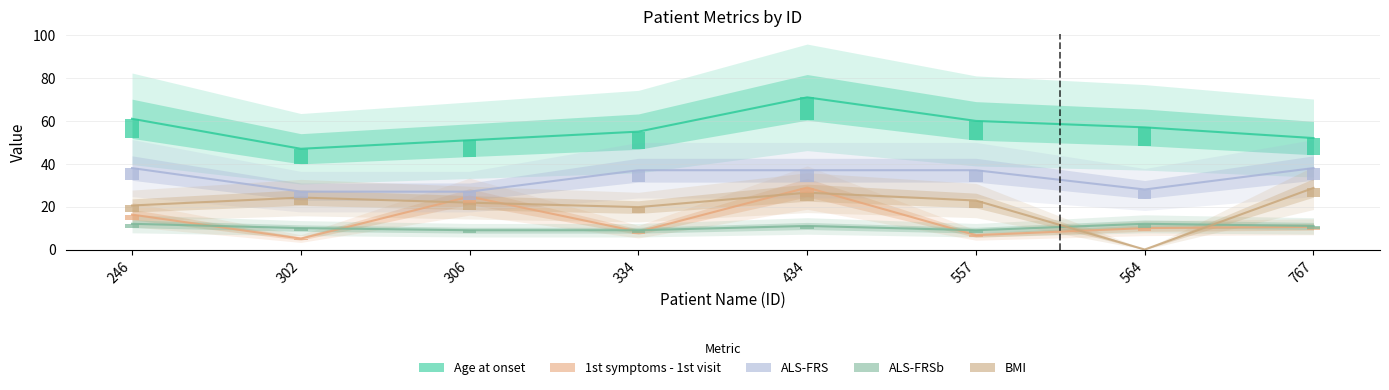

Which label corresponds to the smallest value in the chart?

564